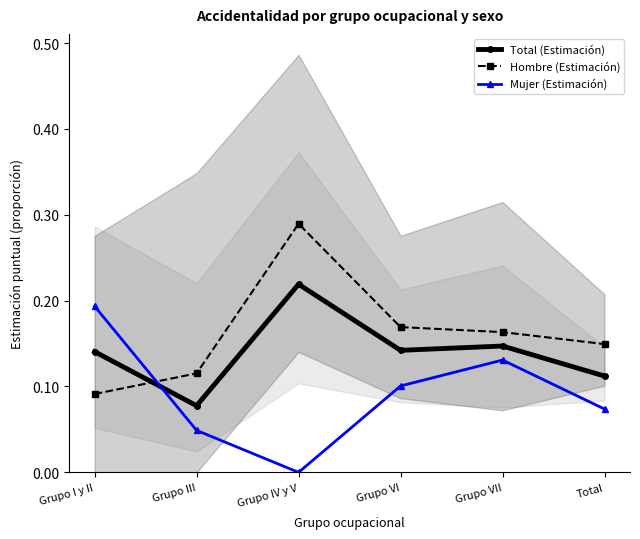

Rank the series at Grupo VI from highest to lowest value.

Hombre (Estimación), Total (Estimación), Mujer (Estimación)